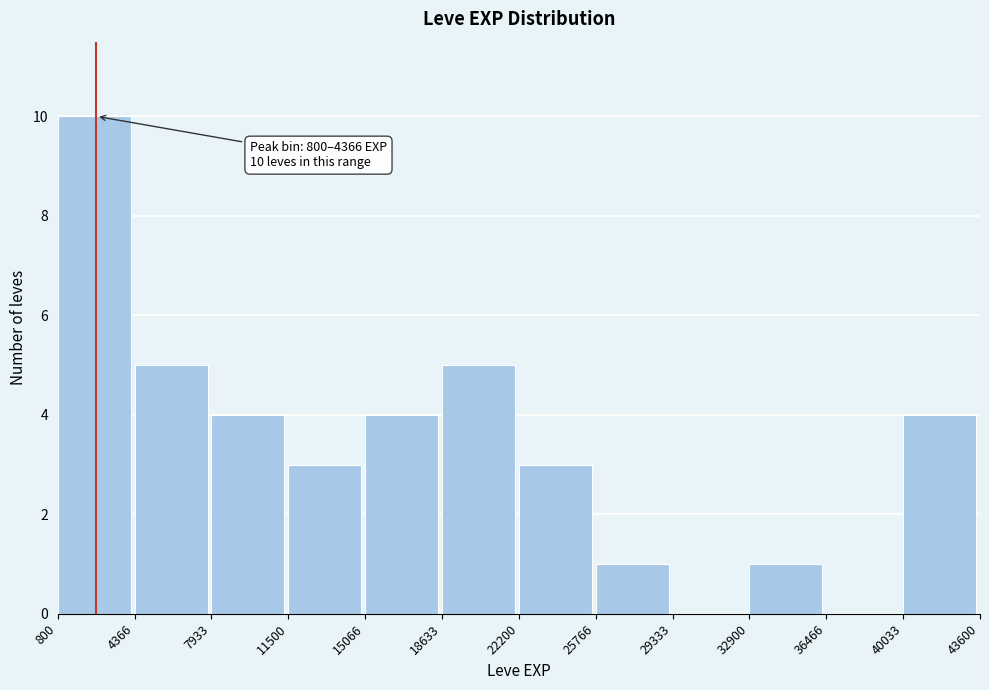

Which range on the x-axis has the tallest bar?

800 to 4366